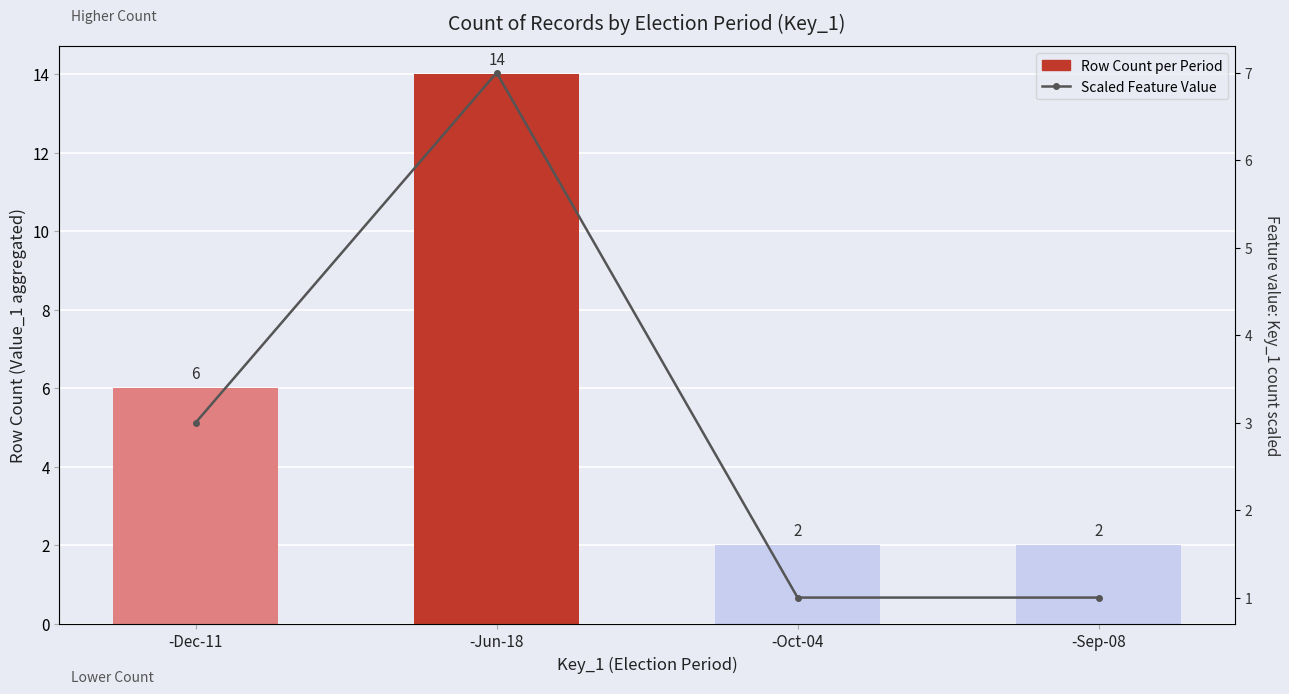

What is the average value of the Scaled Feature Value series?

3